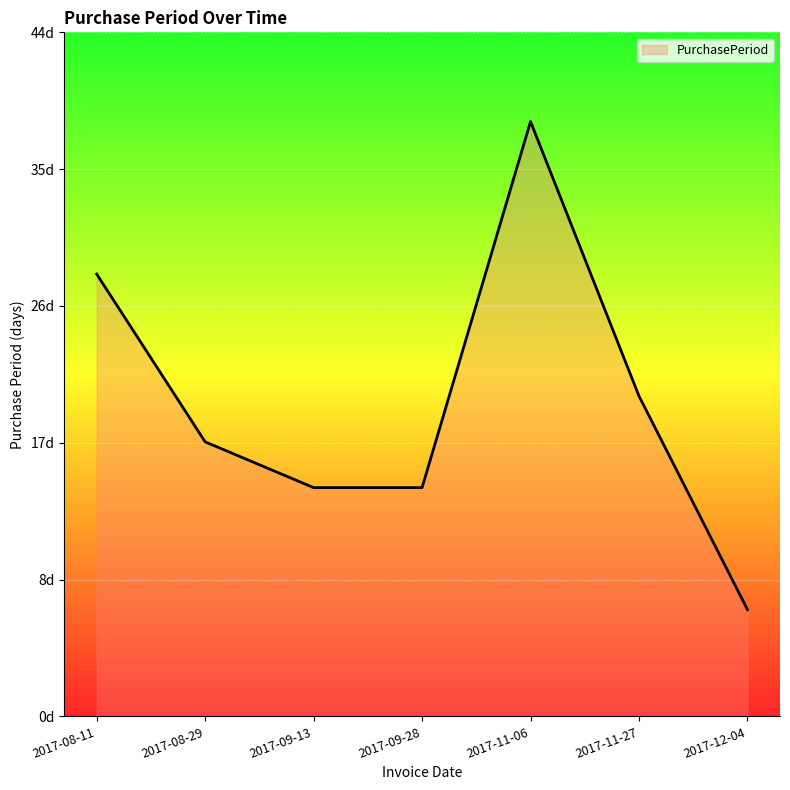

What is the greatest value displayed?

39